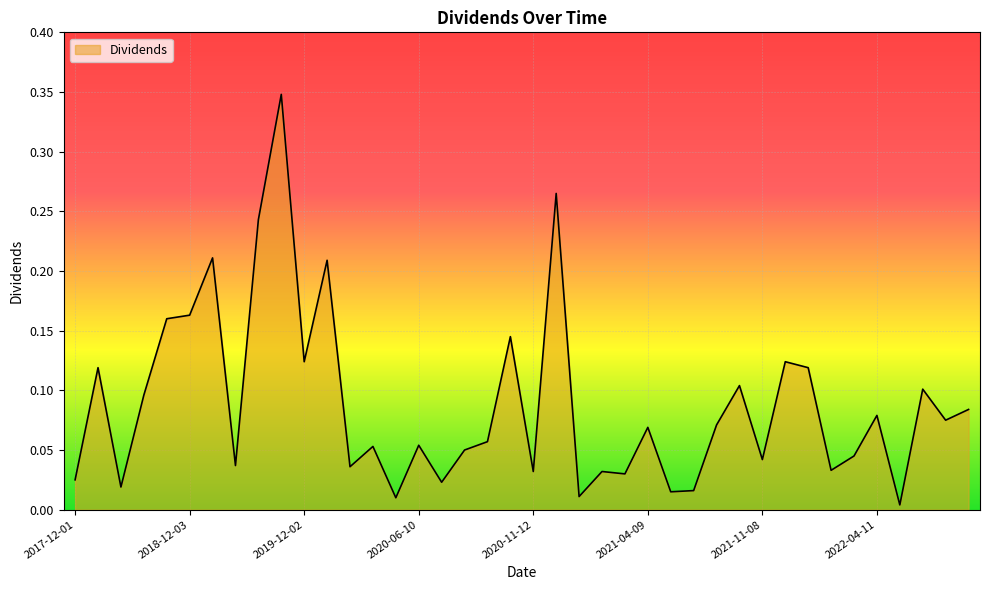

Rank the categories by value from highest to lowest.

2019-09-03, 2020-12-16, 2019-06-03, 2018-12-17, 2019-12-30, 2018-12-03, 2018-09-04, 2020-10-07, 2019-12-02, 2021-12-16, 2017-12-18, 2022-01-12, 2021-10-08, 2022-06-10, 2018-06-01, 2022-10-11, 2022-04-11, 2022-07-11, 2021-09-09, 2021-04-09, 2020-09-09, 2020-06-10, 2020-04-07, 2020-08-12, 2022-03-11, 2021-11-08, 2019-03-01, 2020-03-11, 2022-02-10, 2020-11-12, 2021-02-10, 2021-03-11, 2017-12-01, 2020-07-08, 2018-03-01, 2021-08-09, 2021-05-10, 2021-01-12, 2020-05-13, 2022-05-10